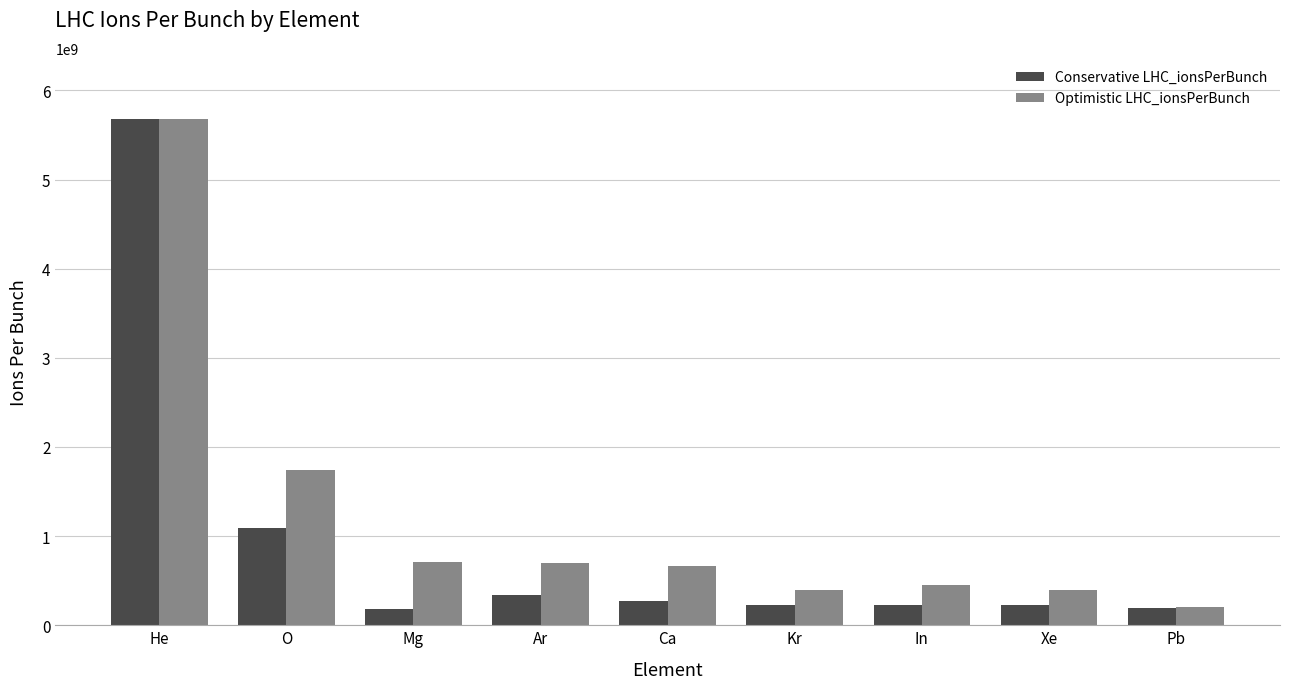

Is it true that Conservative LHC_ionsPerBunch equals 5683333291.1 at He?

True